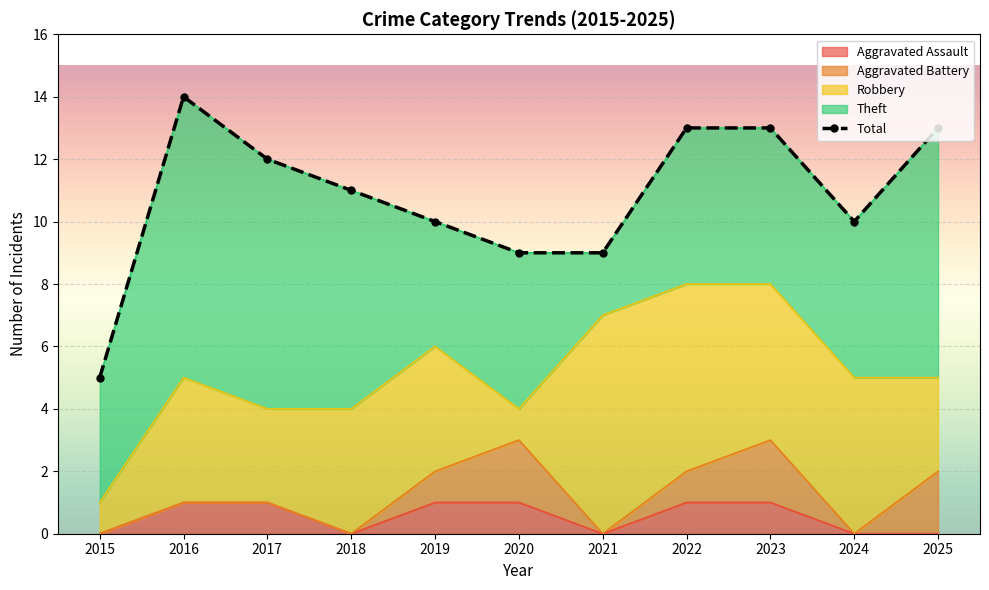

At which category does the data reach its first local peak?

2016